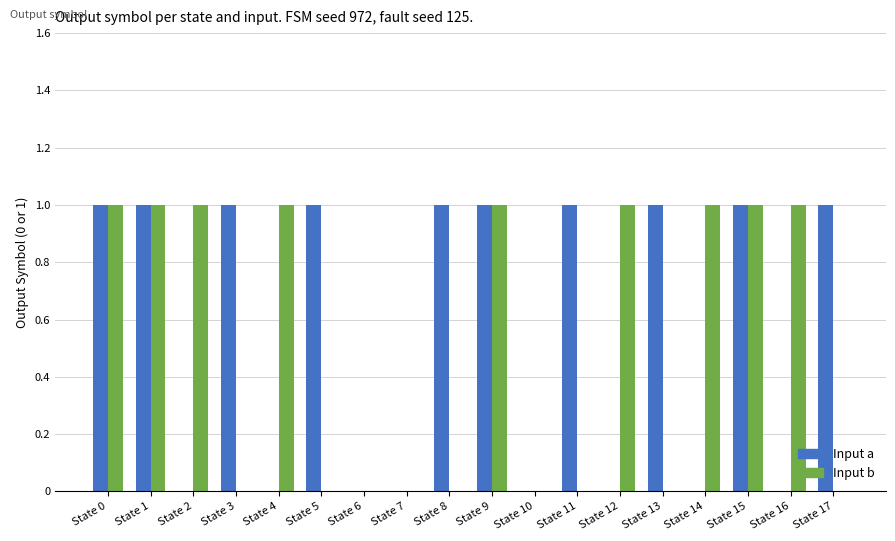

Is the value of Input a at State 2 greater than the value of Input b at State 12?

No